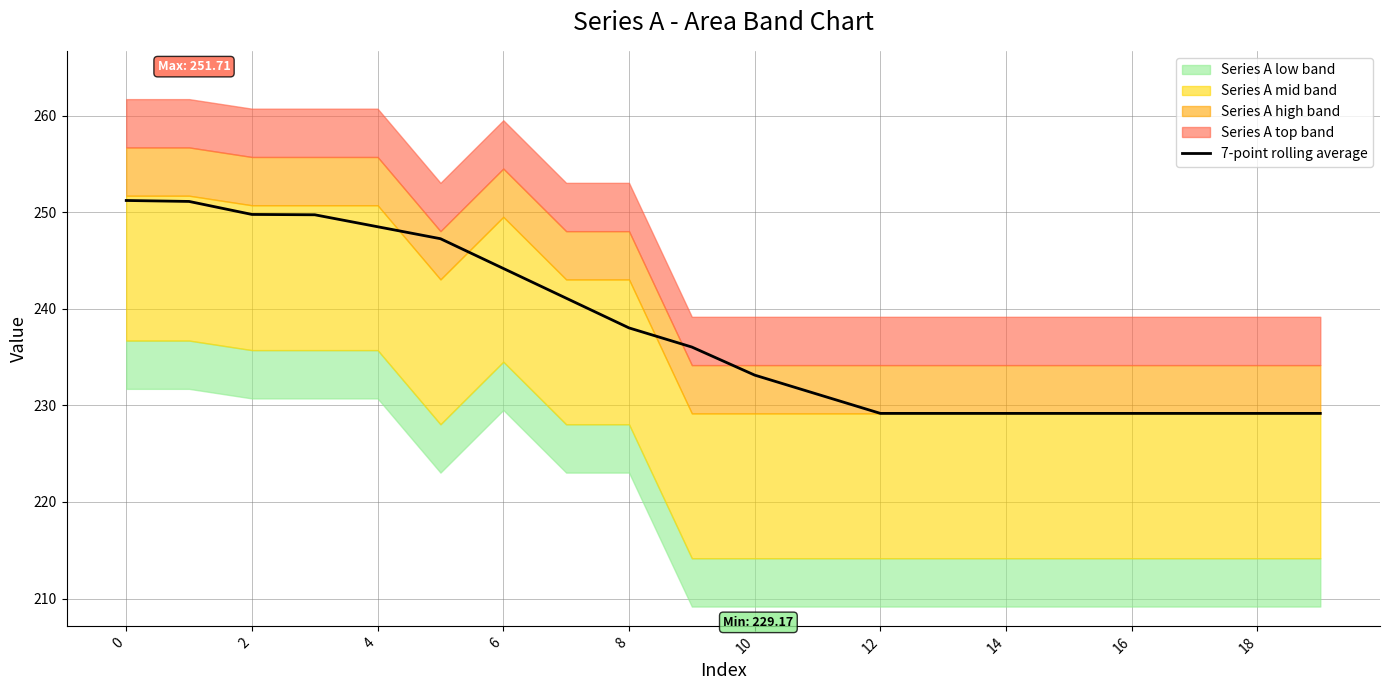

What is the maximum value shown in the chart?

251.2